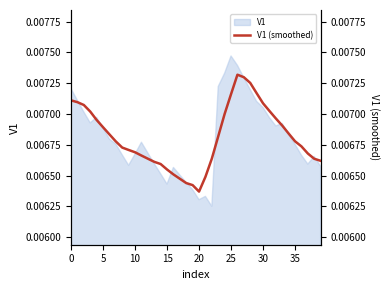

At which label does V1 reach its peak?

25